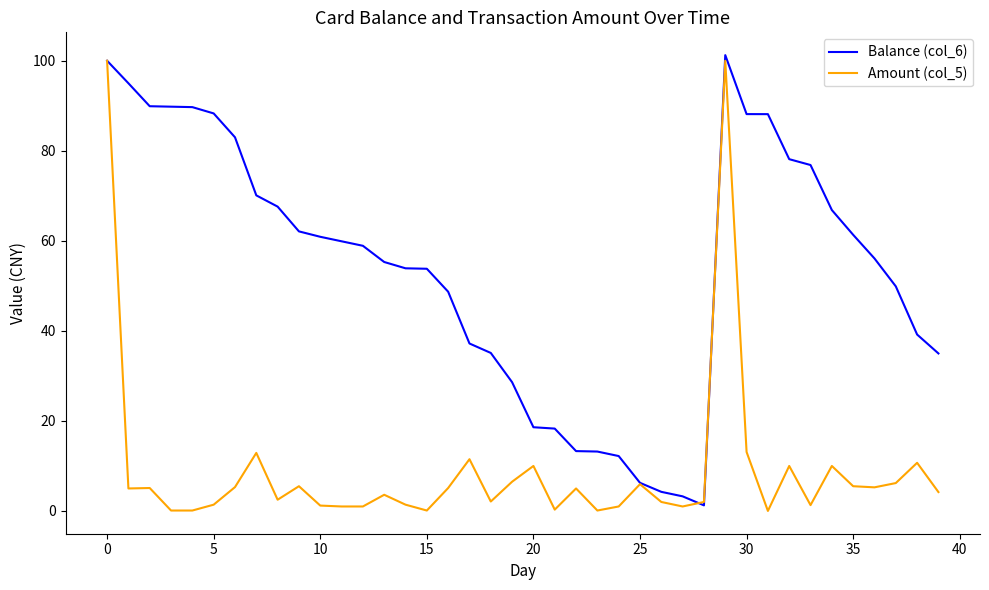

List the series in order of their overall mean, highest first.

Balance (col_6), Amount (col_5)